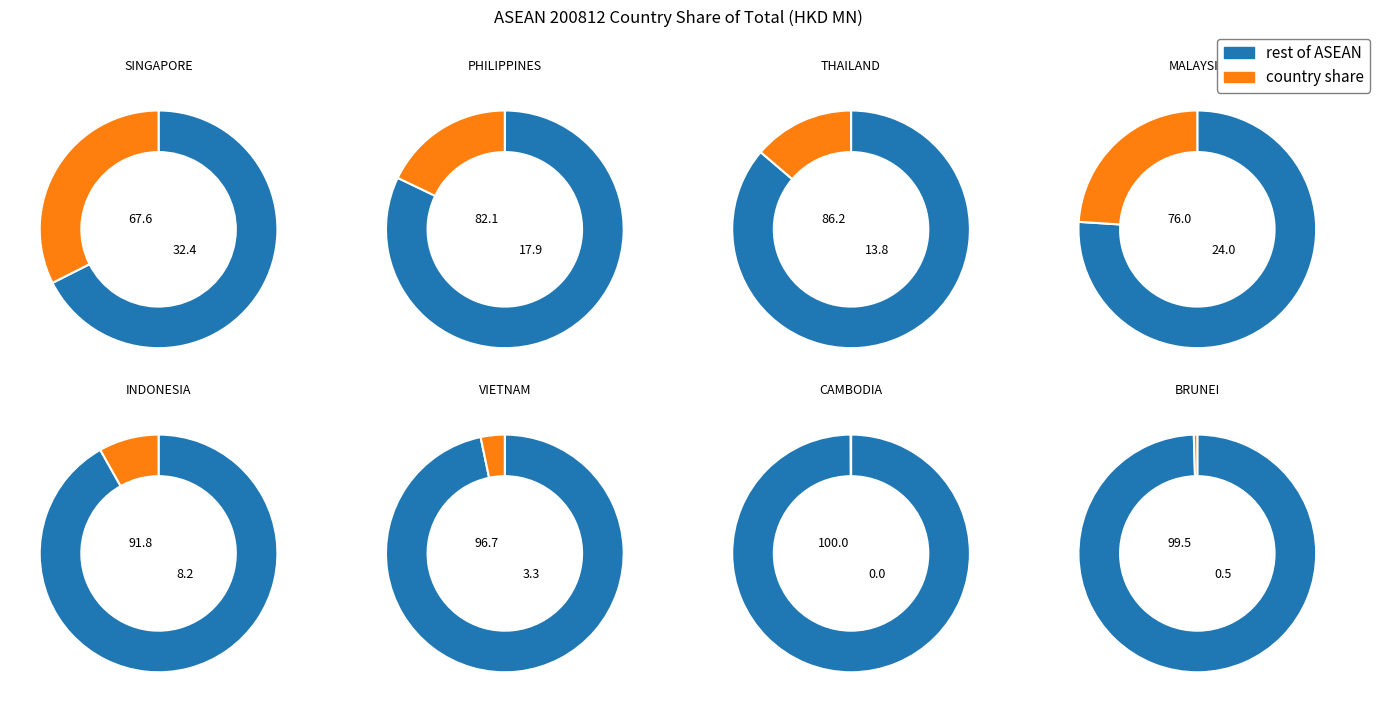

The INDONESIA slice represents 8% of the pie. True or false?

True